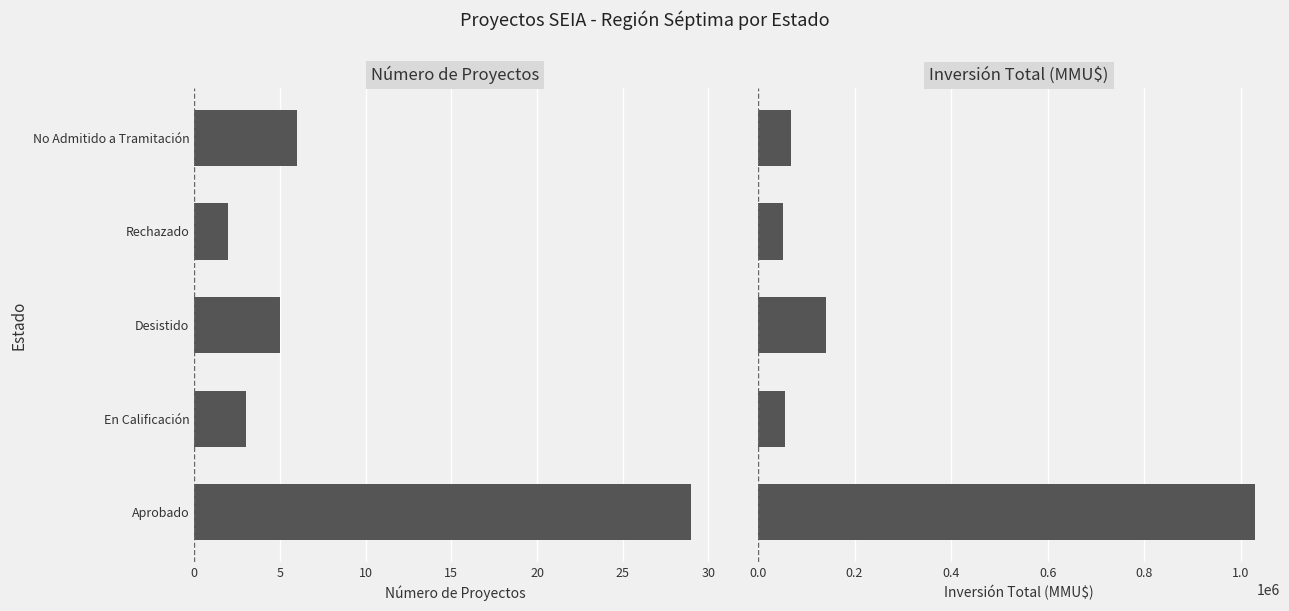

Between Aprobado and En Calificación, which series saw the biggest shift?

Inversión Total (MMU$)